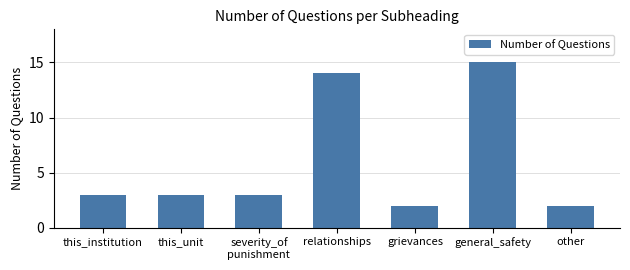

Which label corresponds to the largest value in the chart?

general_safety